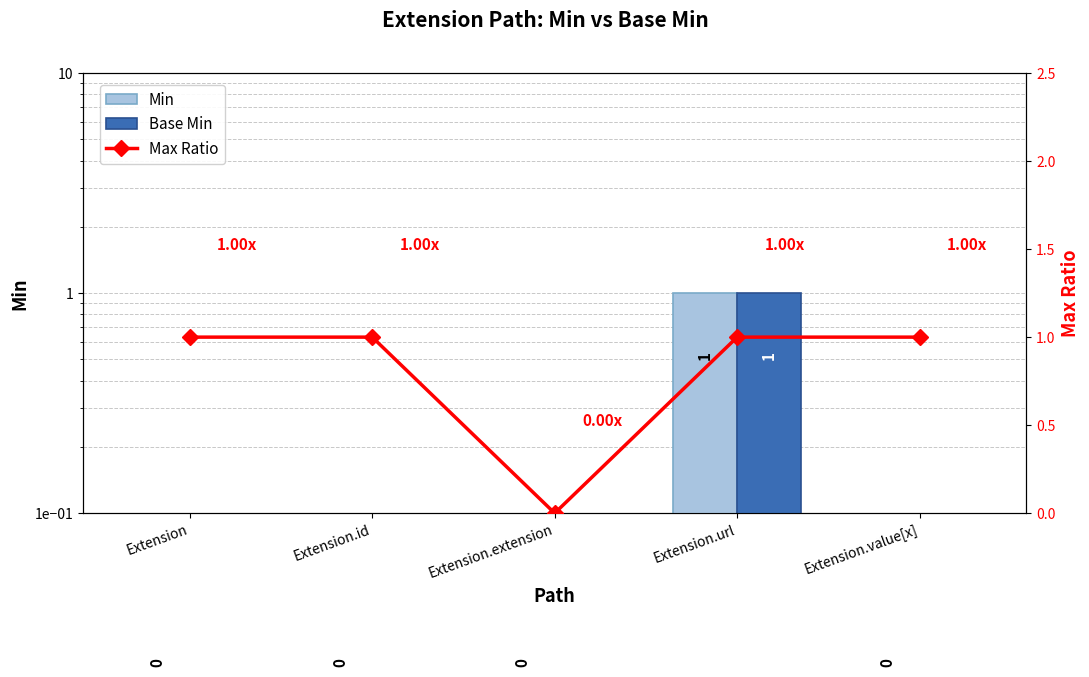

Reading right to left, extract all data points from this chart.

Min: Extension.value[x]=0	Extension.url=1	Extension.extension=0	Extension.id=0	Extension=0
Base Min: Extension.value[x]=0	Extension.url=1	Extension.extension=0	Extension.id=0	Extension=0
Max Ratio: Extension.value[x]=1	Extension.url=1	Extension.extension=0	Extension.id=1	Extension=1